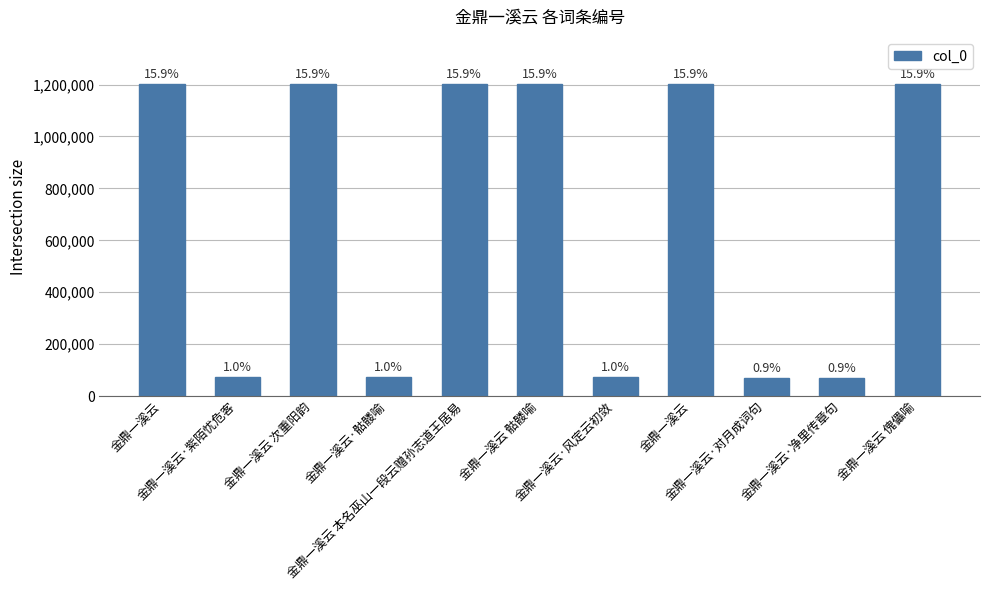

How many bars are there in total?

11